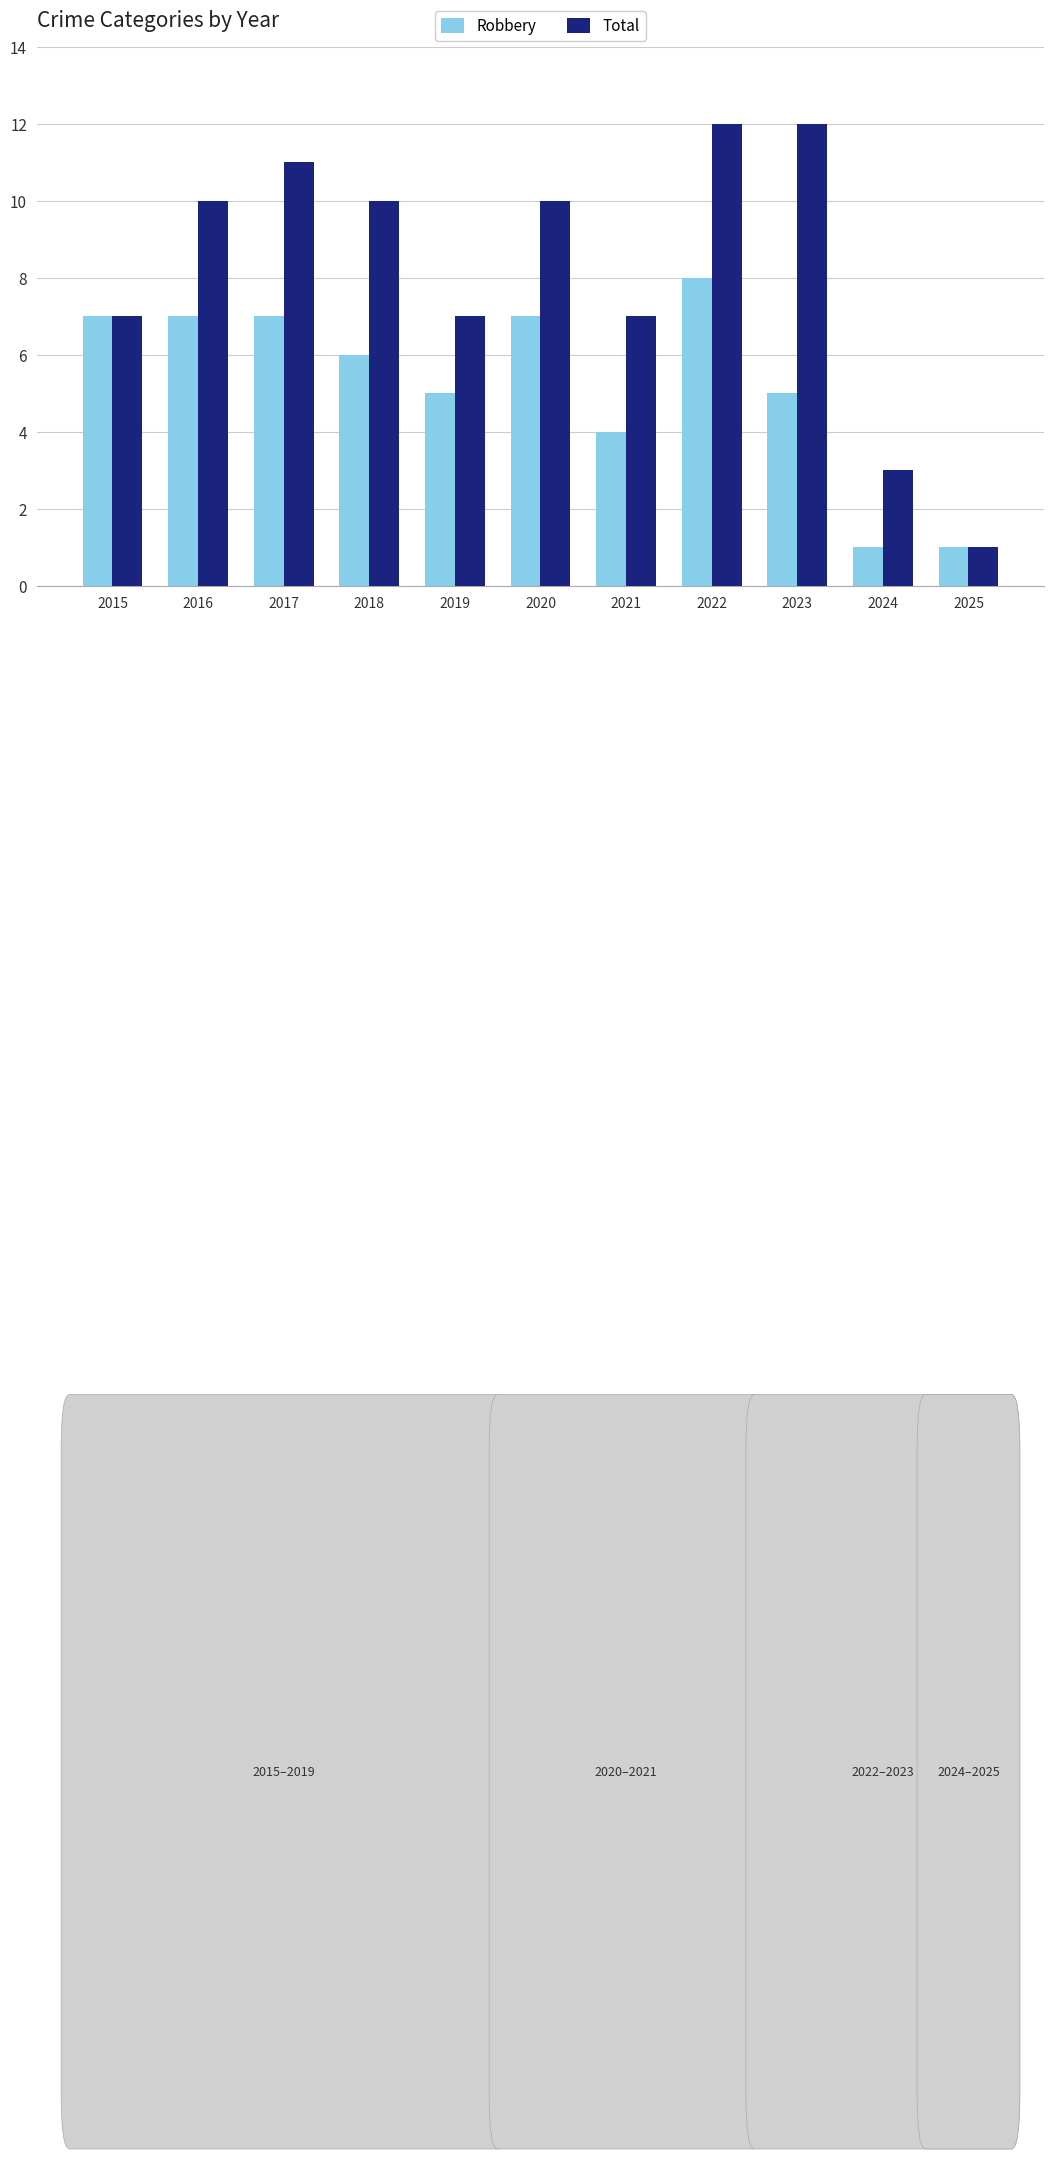

What is the difference between the maximum and minimum values in the Robbery series?

7